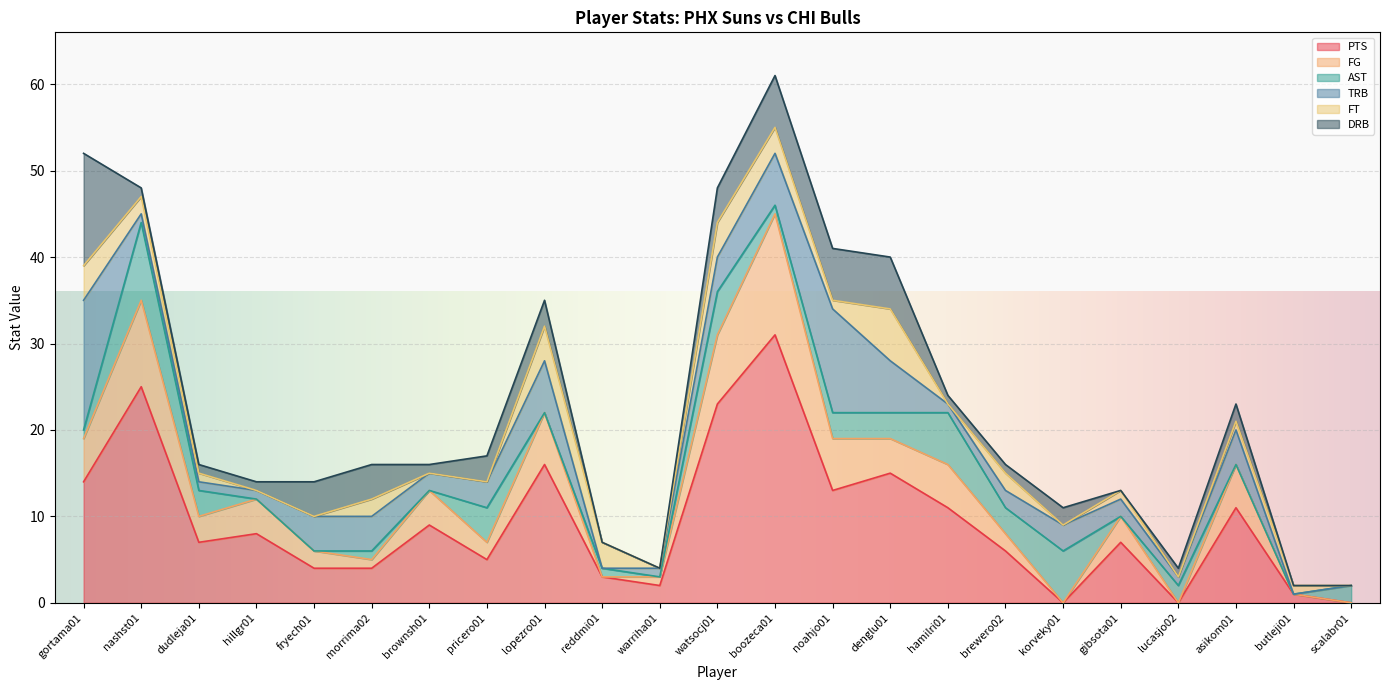

Which label corresponds to the largest value in the chart?

boozeca01